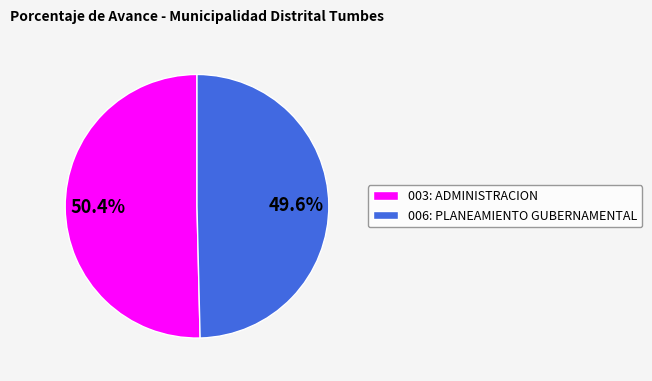

Is the sum of 006: PLANEAMIENTO GUBERNAMENTAL and 003: ADMINISTRACION greater than half?

Yes